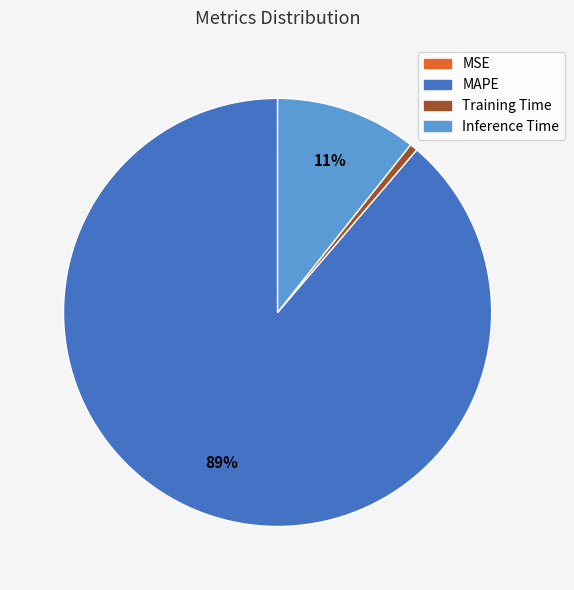

Is there any slice that represents more than half of the pie?

Yes